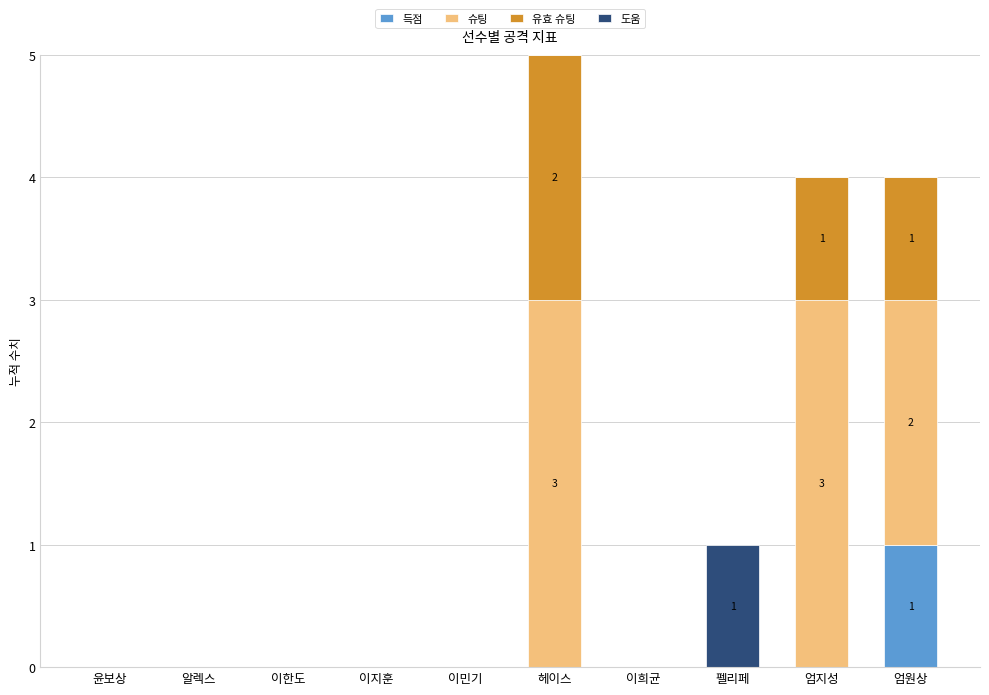

What is the total value across all series at 엄지성?

4